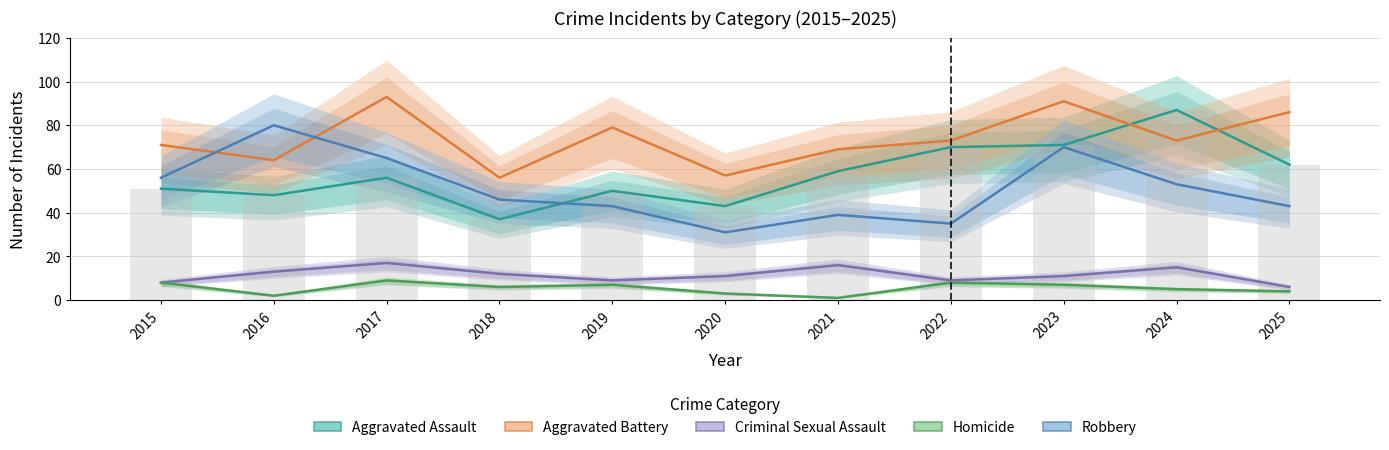

Reading left to right, extract all data points from this chart.

Aggravated Assault: 51	48	56	37	50	43	59	70	71	87	62
Aggravated Battery: 71	64	93	56	79	57	69	73	91	73	86
Criminal Sexual Assault: 8	13	17	12	9	11	16	9	11	15	6
Homicide: 8	2	9	6	7	3	1	8	7	5	4
Robbery: 56	80	65	46	43	31	39	35	70	53	43